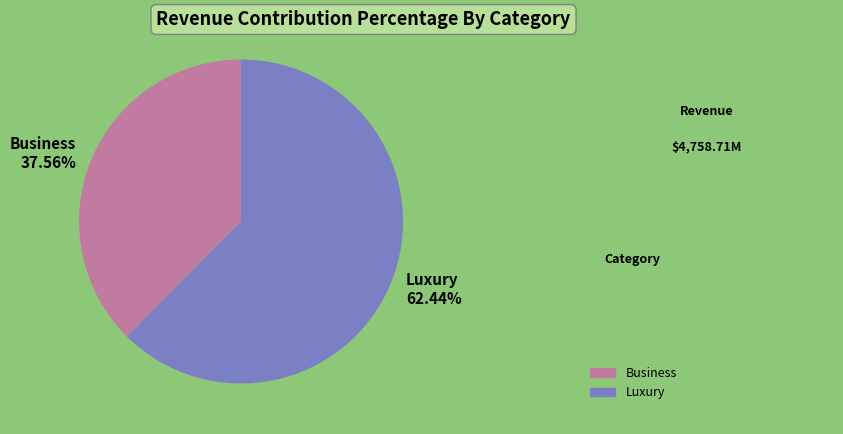

Is there any slice that represents more than half of the pie?

Yes